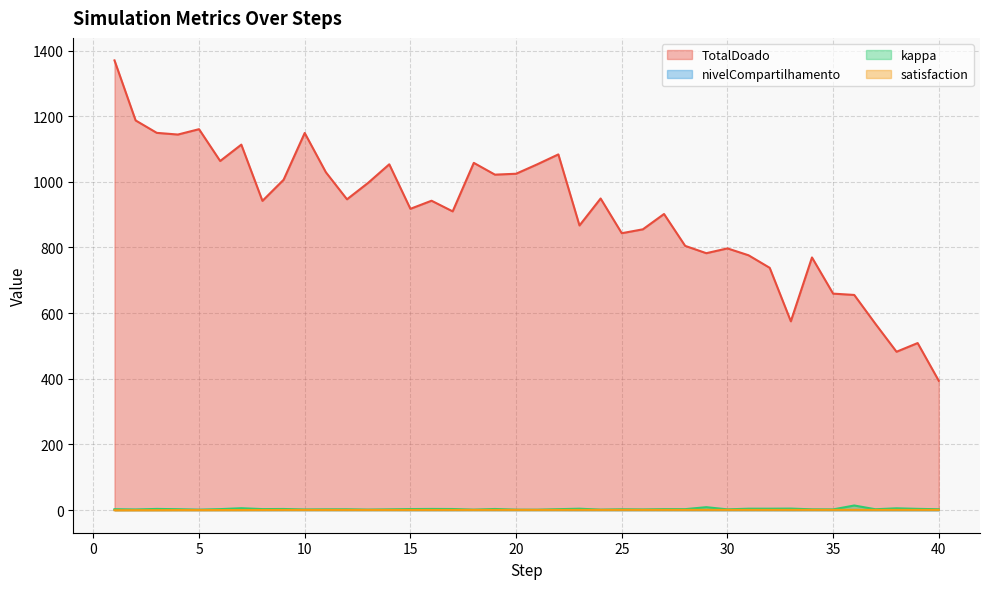

How many distinct data groups are displayed?

4